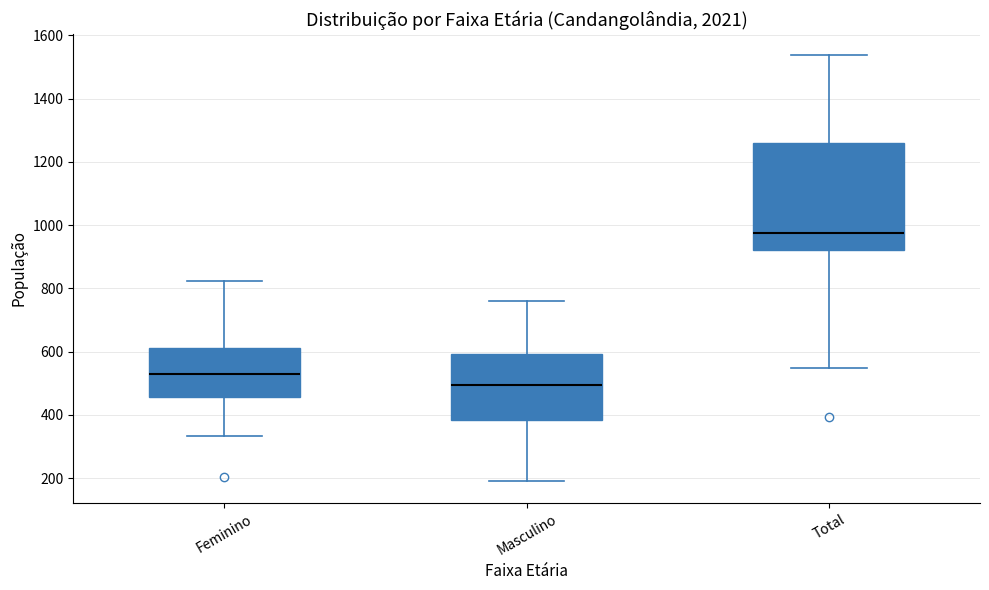

Which box's median line is the lowest?

Masculino